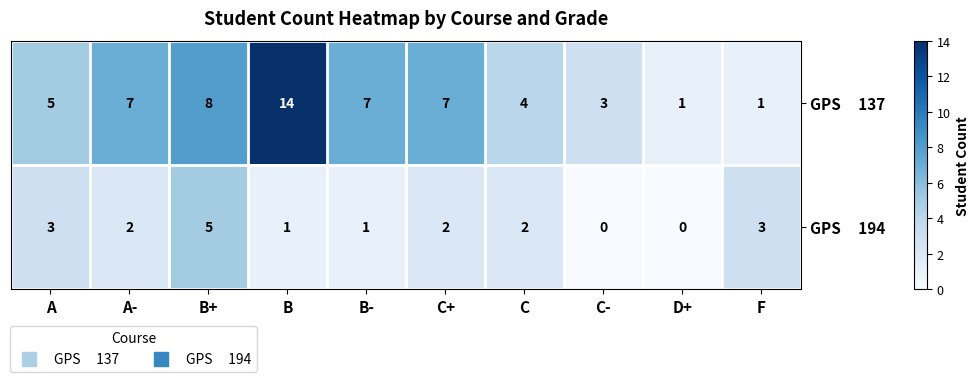

At which category is the sum across all series the highest?

B